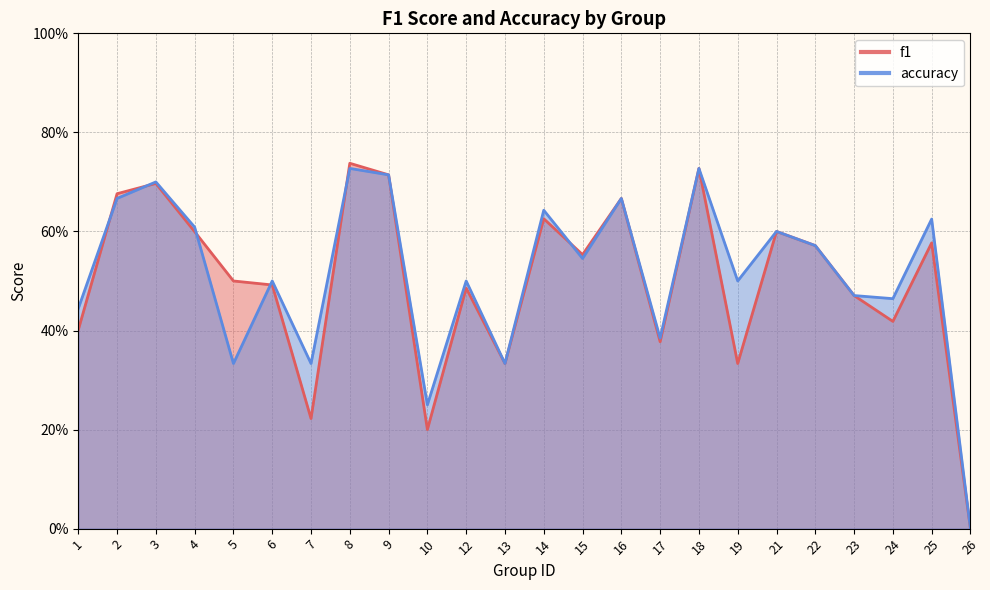

What is the sum of the accuracy values at 13 and 19?

0.8